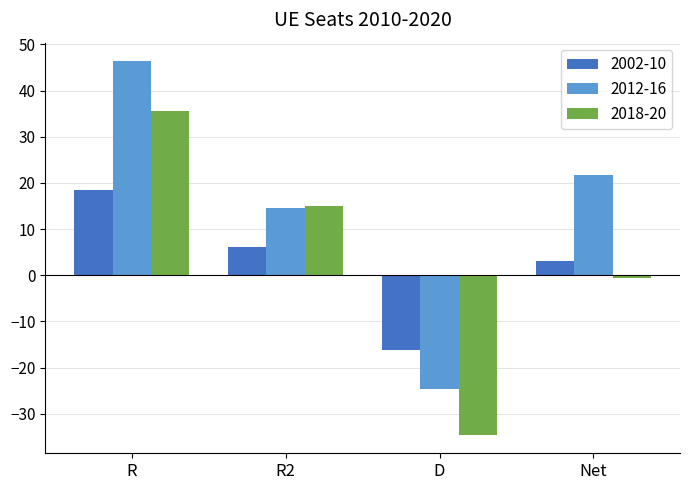

True or false: 2012-16 has a value of 46.3 at R.

True